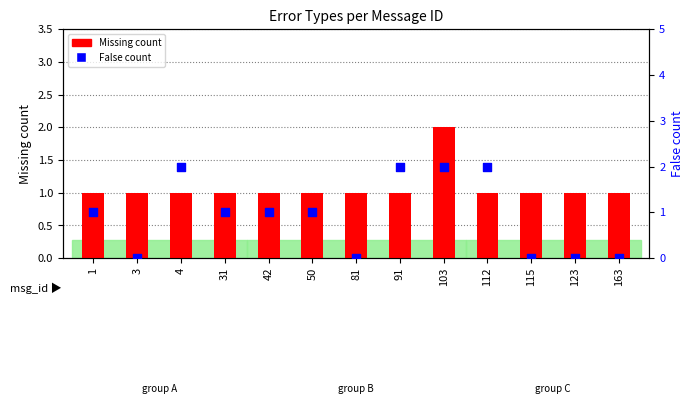

At which category is the sum across all series the highest?

103